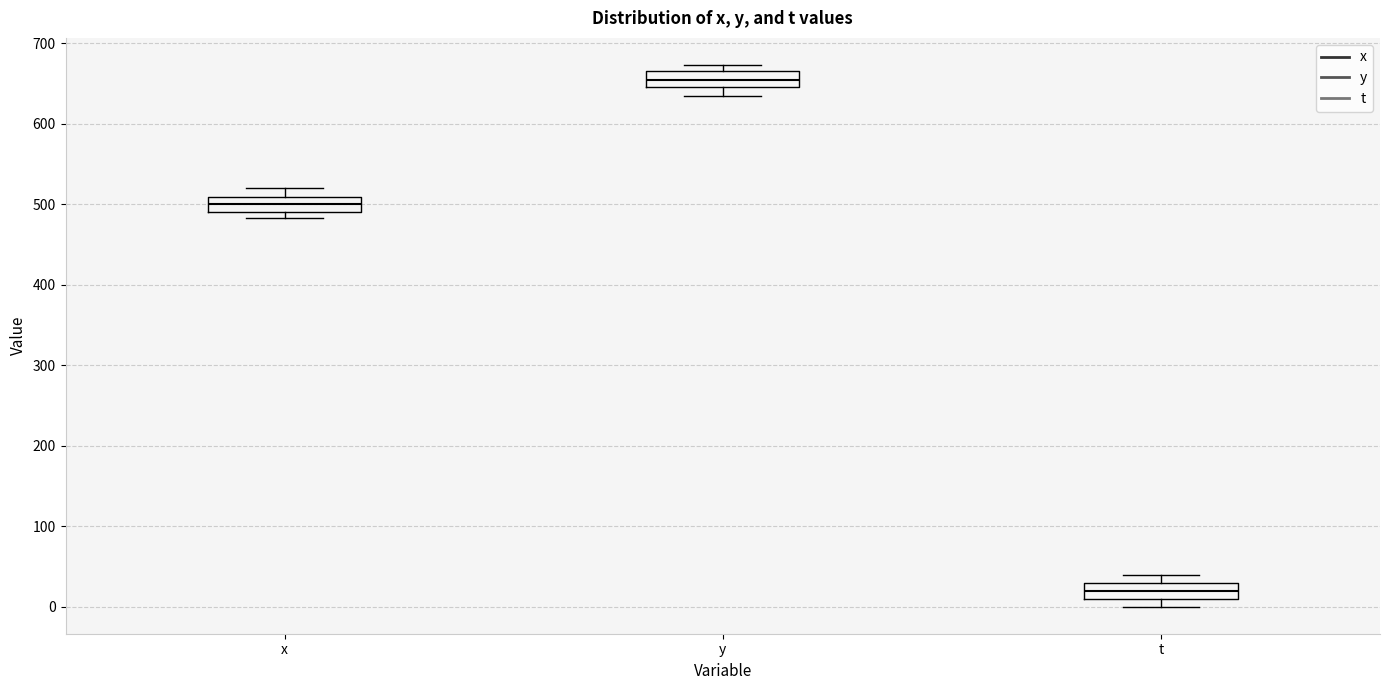

Reading left to right, read every box against the y-axis: the position of its median line, the range the box covers, and the ends of its whiskers. The values are not printed on the chart, so give them approximately, as read against the axis.

x: median 500, box 490 to 510, whiskers 480 to 520
y: median 650 (inside the box), box 650 to 670, whiskers 630 to 670 (just above the box's upper edge)
t: median 20, box 10 to 30, whiskers 0 to 40